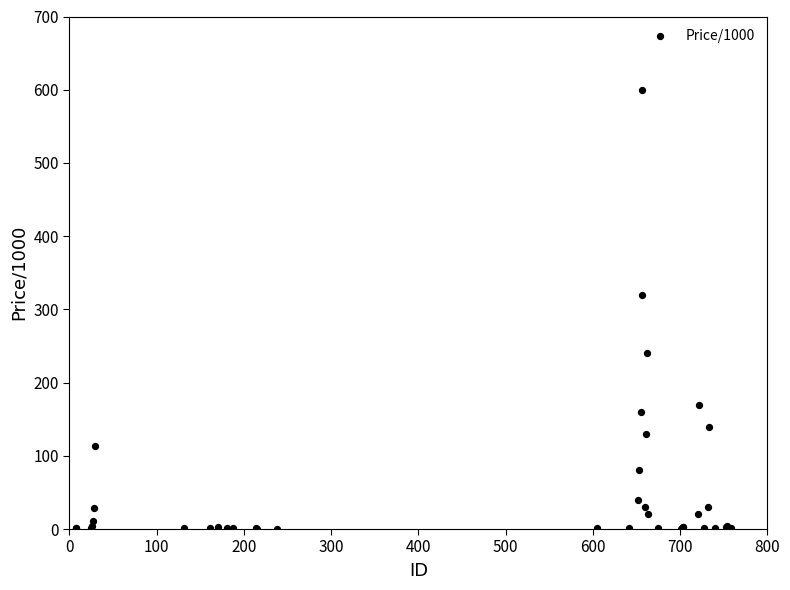

What Y value in the scatter plot is closest to 300?

320.0